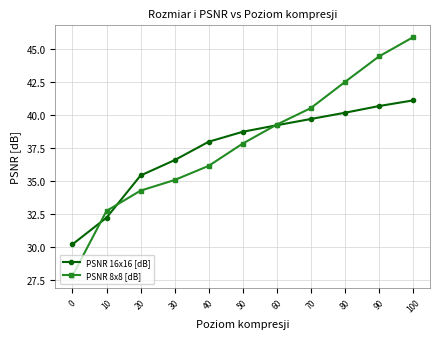

At which label is PSNR 16x16 [dB] closest to 35?

20